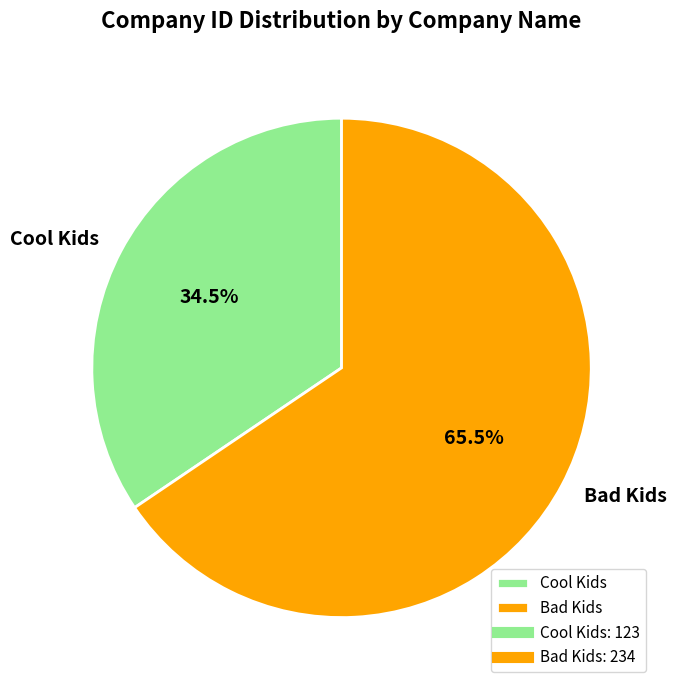

What is the total percentage of Bad Kids and Cool Kids?

100.0%